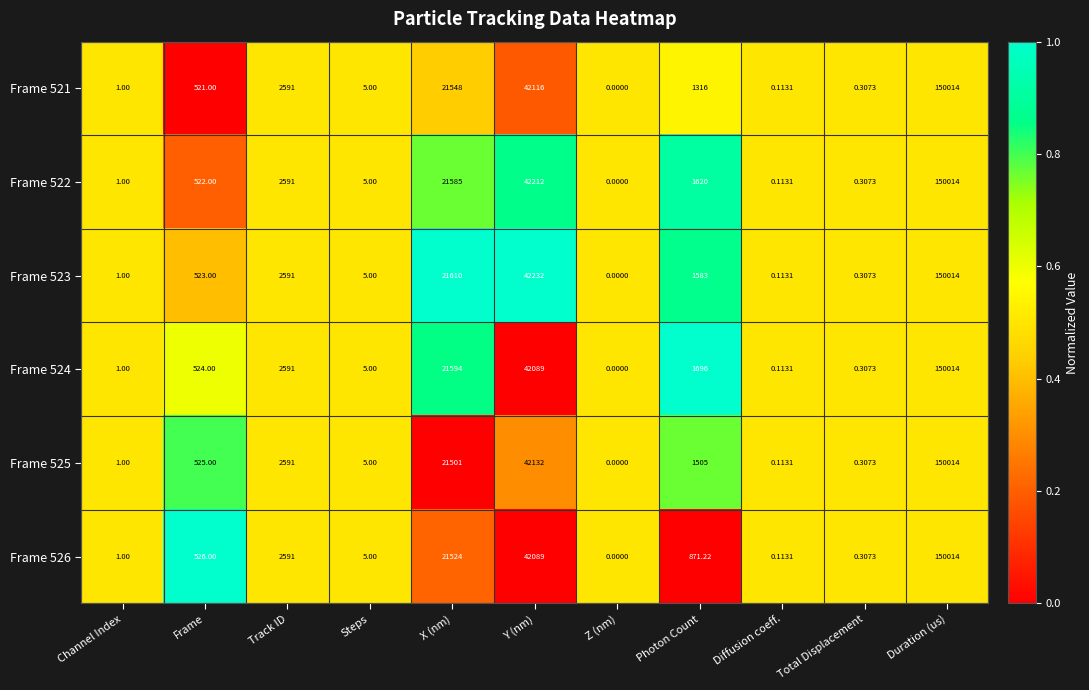

At which category is the sum across all series the highest?

Duration (us)